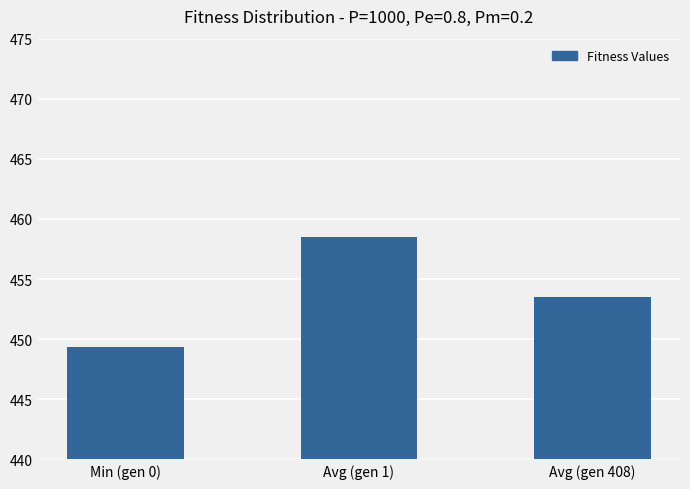

What is the smallest value displayed?

449.4